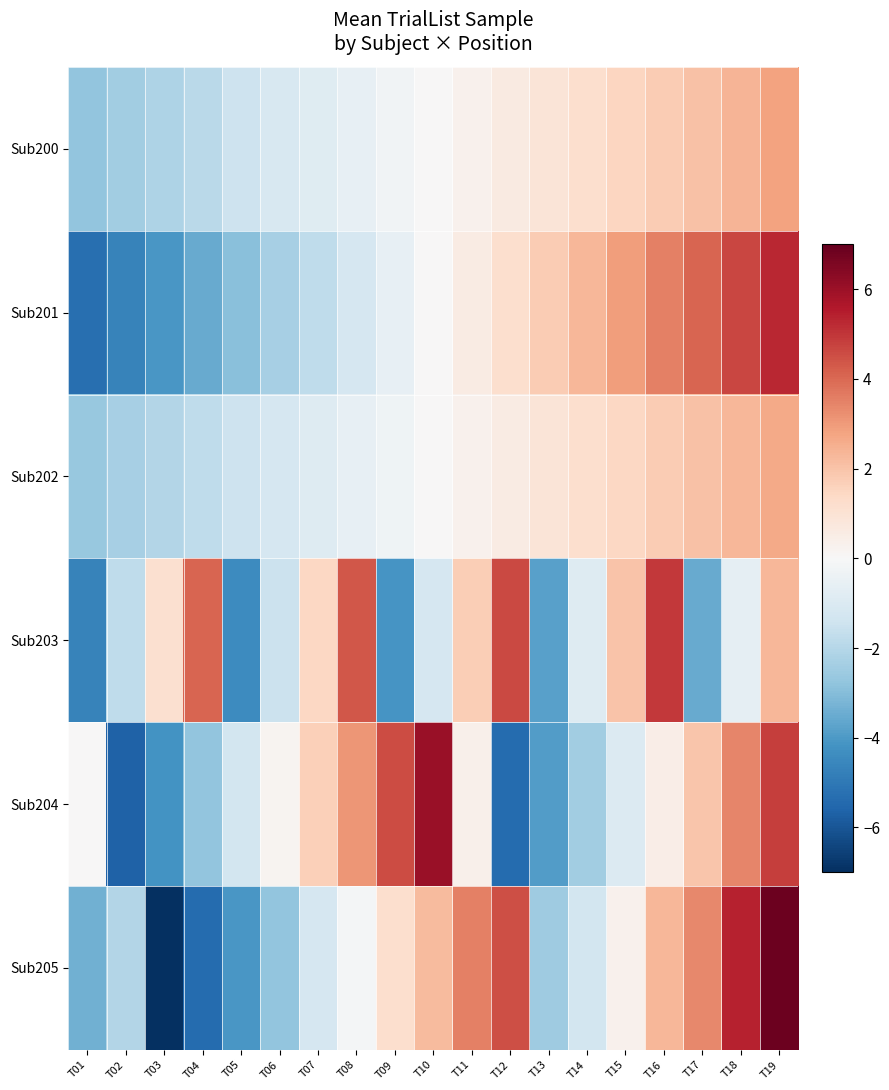

Reading left to right, what are all the values shown in this chart?

Sub200: T01=-2.8	T02=-2.5	T03=-2.2	T04=-1.9	T05=-1.4	T06=-1.1	T07=-0.9	T08=-0.6	T09=-0.3	T10=0.0	T11=0.3	T12=0.6	T13=0.9	T14=1.2	T15=1.5	T16=1.8	T17=2.1	T18=2.4	T19=2.8
Sub201: T01=-5.3	T02=-4.7	T03=-4.1	T04=-3.5	T05=-2.9	T06=-2.3	T07=-1.8	T08=-1.2	T09=-0.6	T10=0.0	T11=0.6	T12=1.2	T13=1.8	T14=2.3	T15=2.9	T16=3.5	T17=4.1	T18=4.7	T19=5.3
Sub202: T01=-2.6	T02=-2.3	T03=-2.0	T04=-1.8	T05=-1.5	T06=-1.2	T07=-0.9	T08=-0.6	T09=-0.3	T10=0.0	T11=0.3	T12=0.6	T13=0.9	T14=1.2	T15=1.5	T16=1.8	T17=2.0	T18=2.3	T19=2.6
Sub203: T01=-4.7	T02=-1.8	T03=1.1	T04=4.1	T05=-4.4	T06=-1.5	T07=1.4	T08=4.3	T09=-4.1	T10=-1.2	T11=1.7	T12=4.6	T13=-3.8	T14=-0.9	T15=2.0	T16=4.9	T17=-3.5	T18=-0.6	T19=2.3
Sub204: T01=0.0	T02=-5.7	T03=-4.2	T04=-2.7	T05=-1.3	T06=0.2	T07=1.6	T08=3.1	T09=4.6	T10=6.0	T11=0.3	T12=-5.4	T13=-3.9	T14=-2.4	T15=-1.0	T16=0.5	T17=1.9	T18=3.4	T19=4.9
Sub205: T01=-3.4	T02=-2.0	T03=-7.0	T04=-5.4	T05=-4.1	T06=-2.8	T07=-1.2	T08=-0.1	T09=1.2	T10=2.2	T11=3.5	T12=4.5	T13=-2.5	T14=-1.3	T15=0.3	T16=2.3	T17=3.4	T18=5.4	T19=6.9